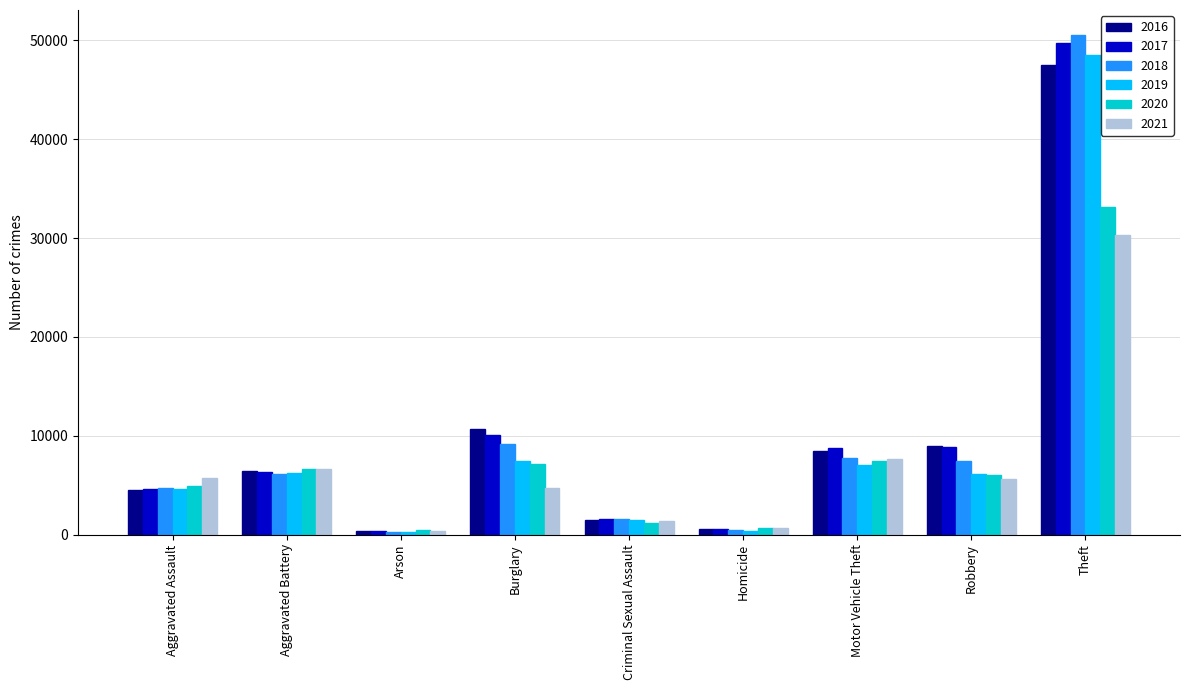

Which series has the largest range (max minus min)?

2018